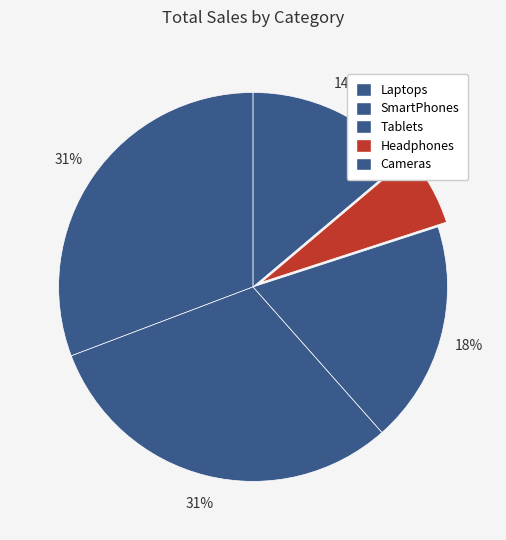

To the nearest percent, what is the difference between the largest and smallest slice percentages?

25%